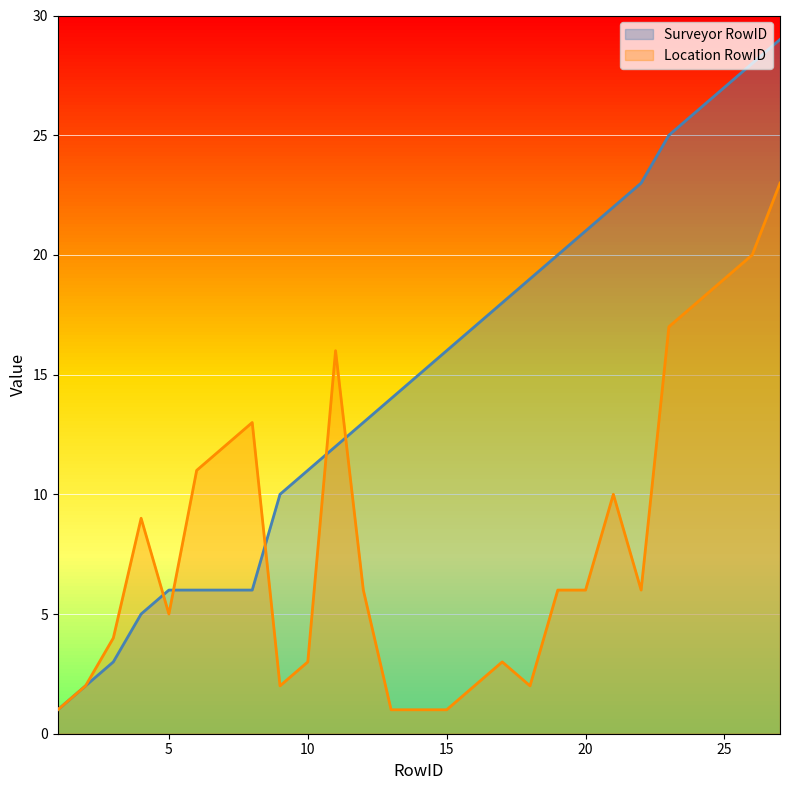

List the series in order of their overall mean, highest first.

Surveyor RowID, Location RowID